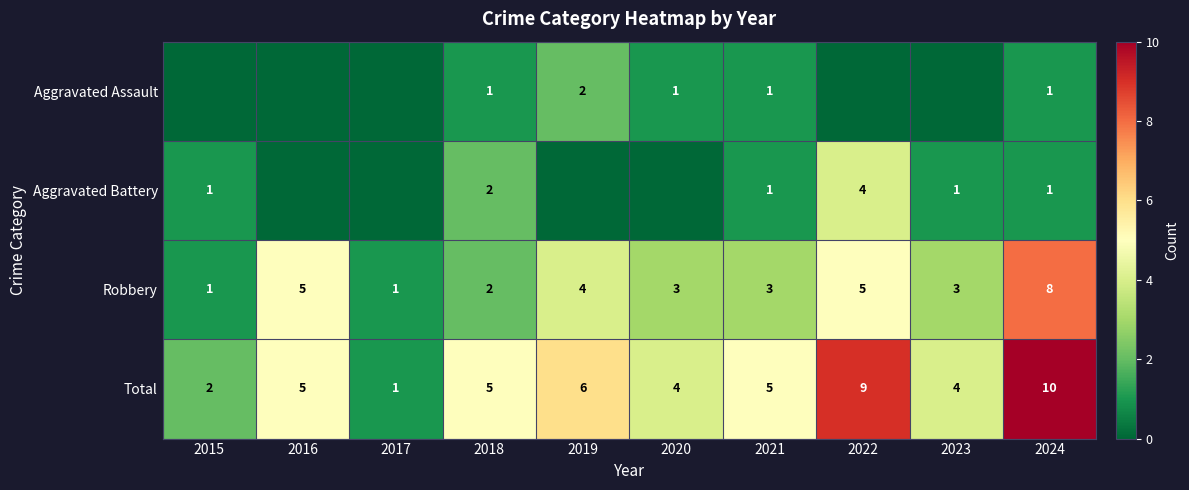

What is the difference between the second highest and second lowest values in the Robbery series?

4